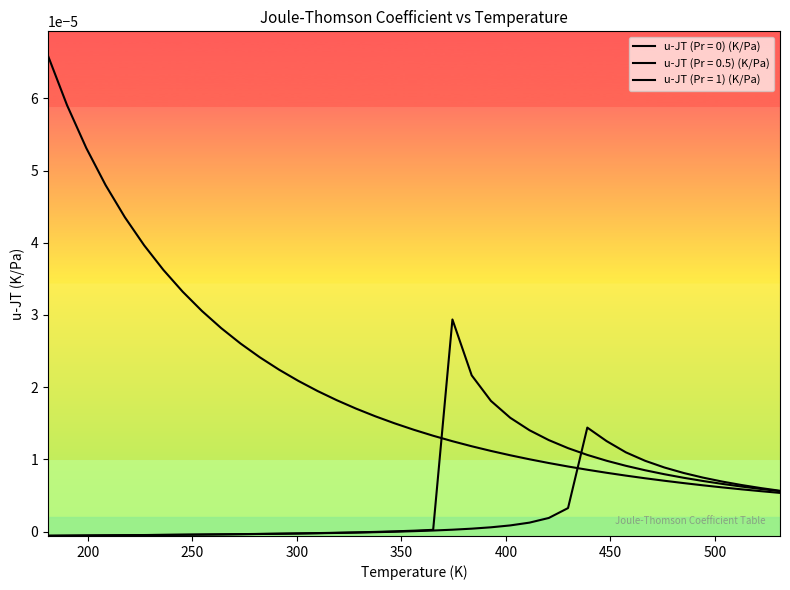

Count the number of categories in the chart.

39